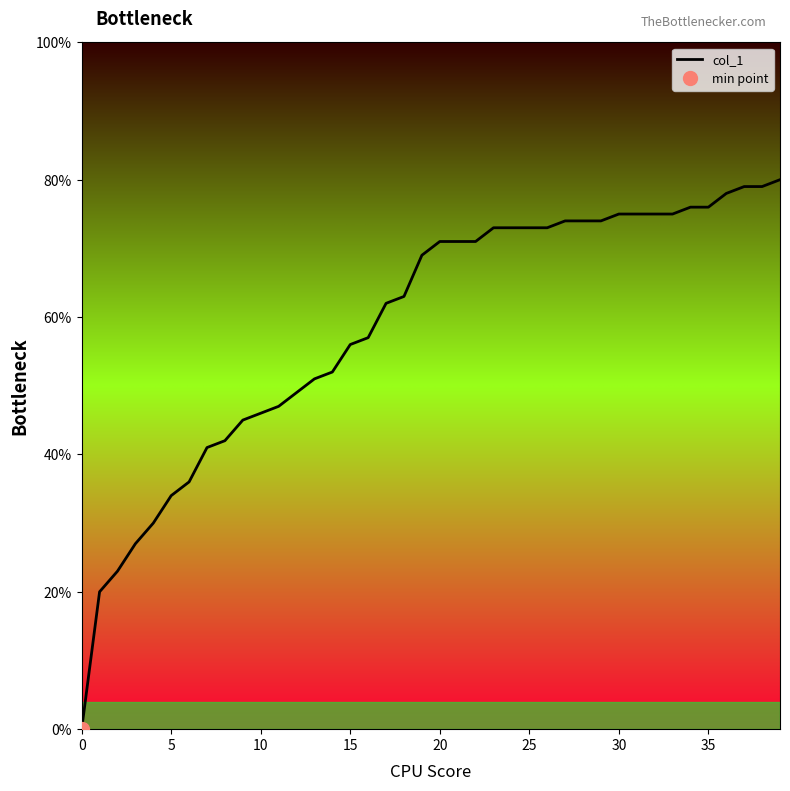

What is the label of the 24th point from the left?

23